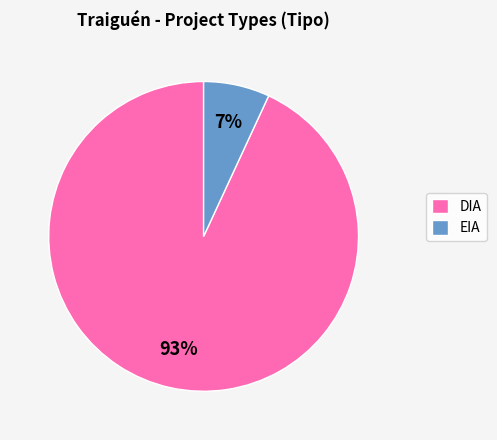

Count the number of slices in the pie.

2